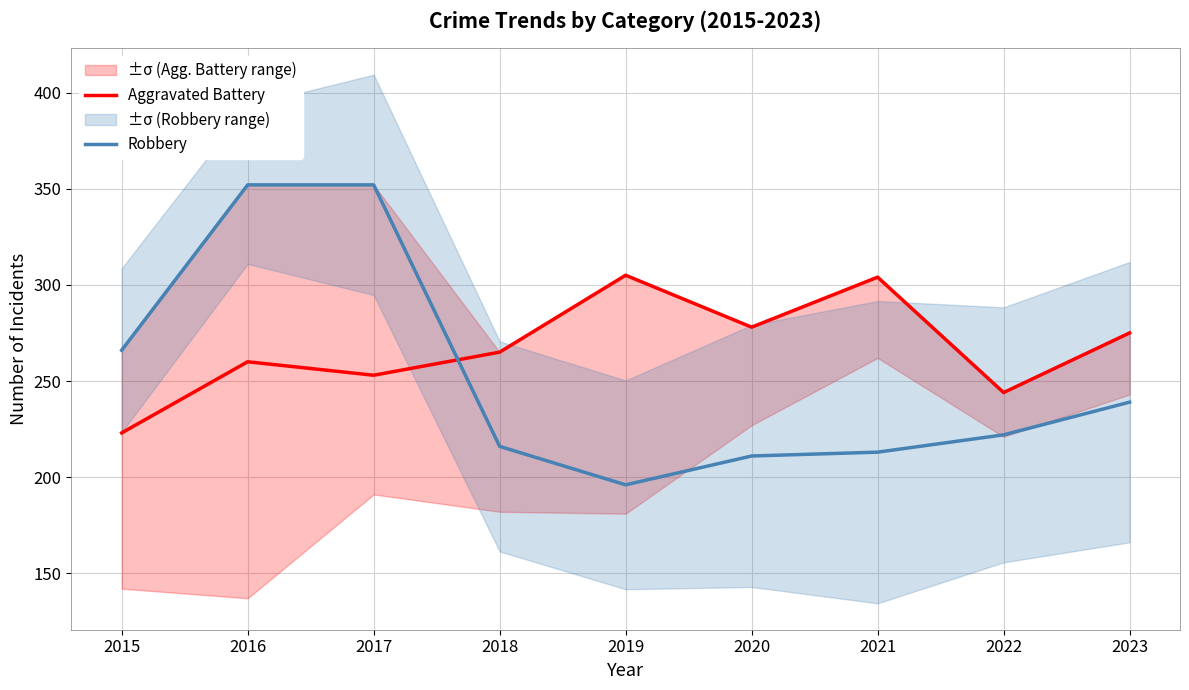

The value of Robbery at 2020 is 355. True or false?

False